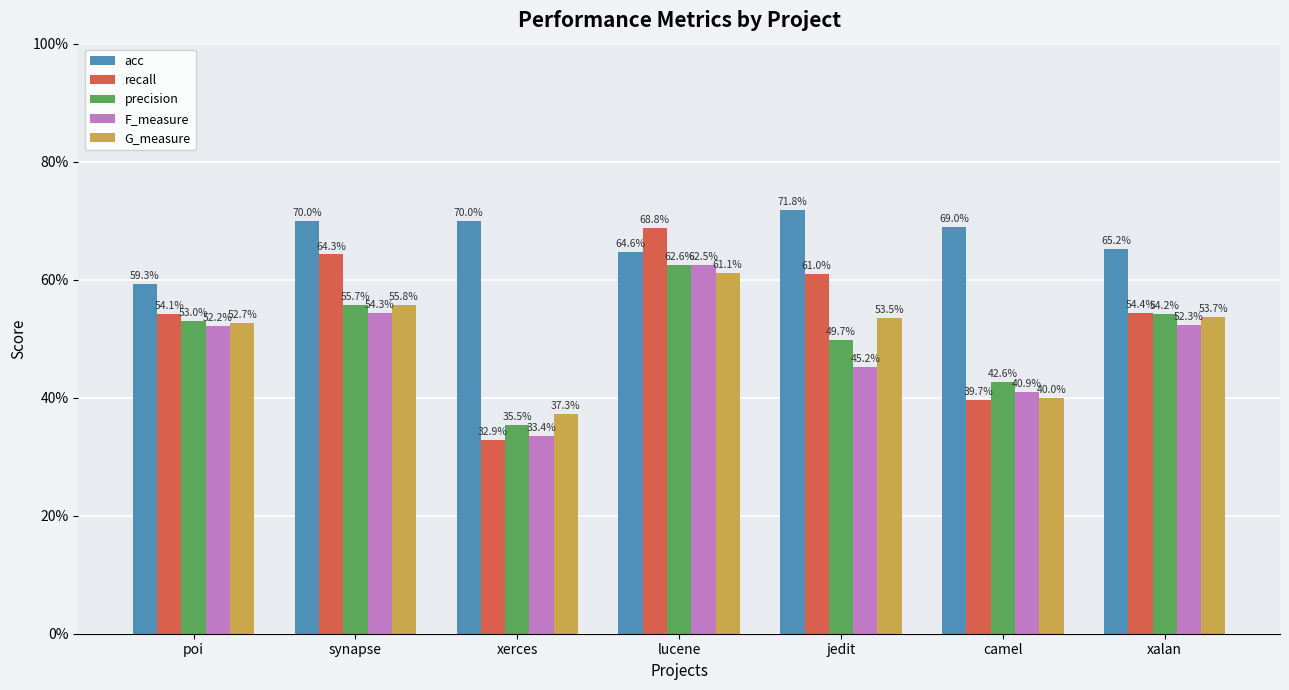

What position from the left is synapse?

2